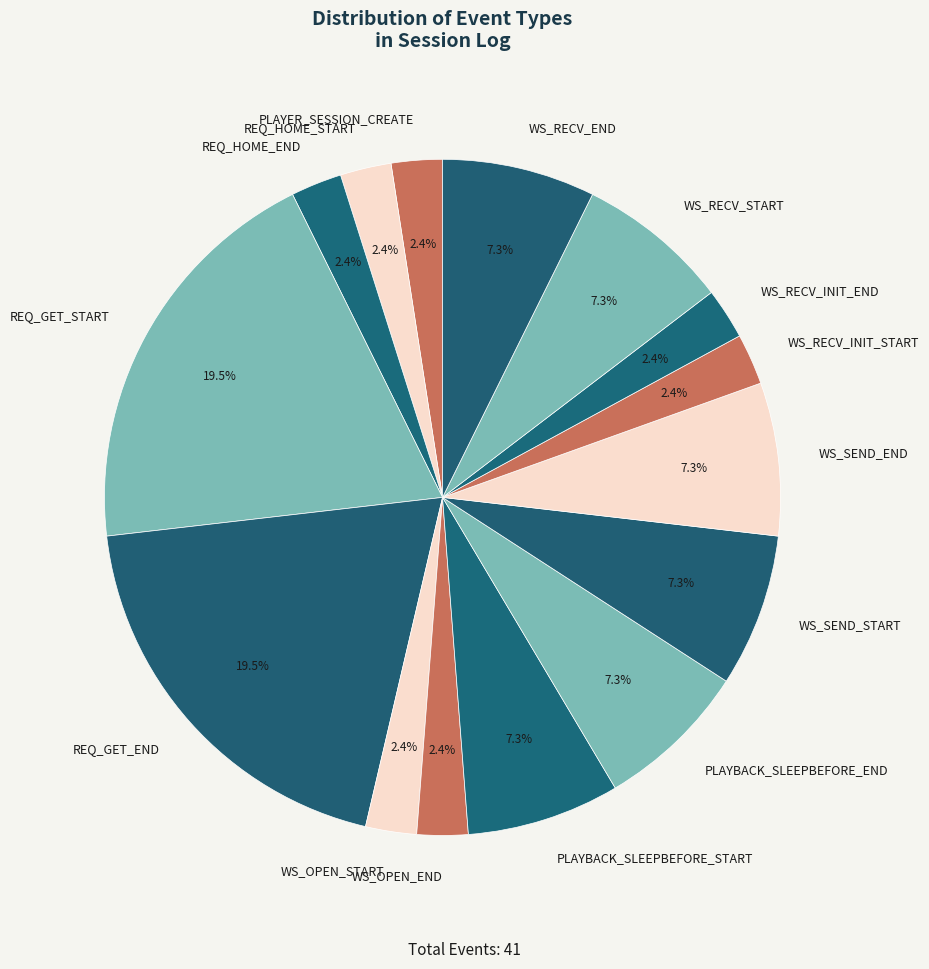

Do WS_OPEN_START and REQ_HOME_START together represent more than half of the pie?

No